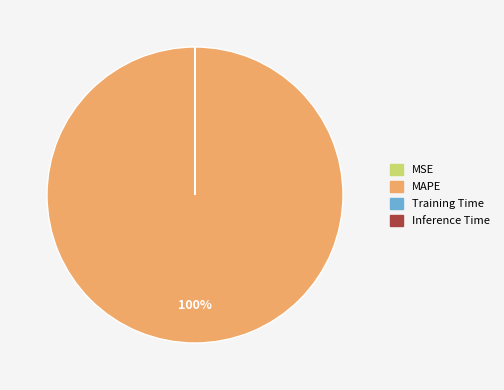

The MAPE slice represents 93% of the pie. True or false?

False